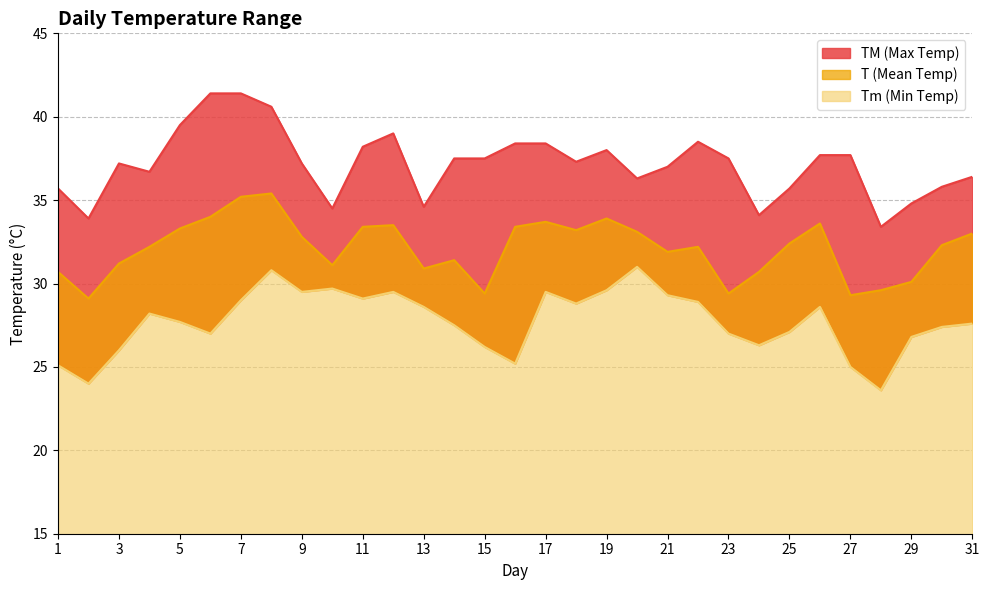

What is the sum of the T values at 20 and 19?

67.0